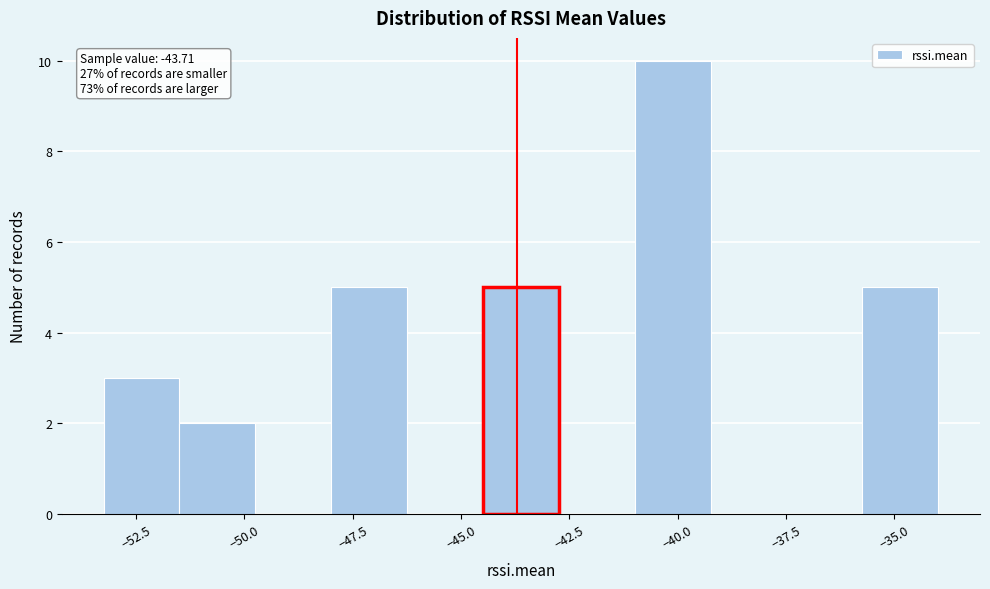

Read against the x-axis, roughly where is the centre of the tallest bar?

-40.0